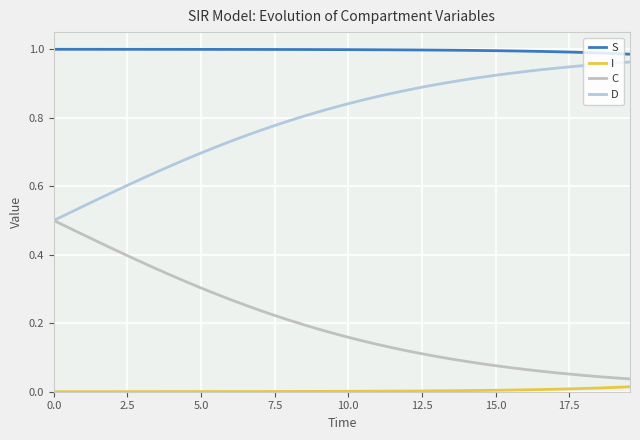

How many lines are shown in the chart?

4